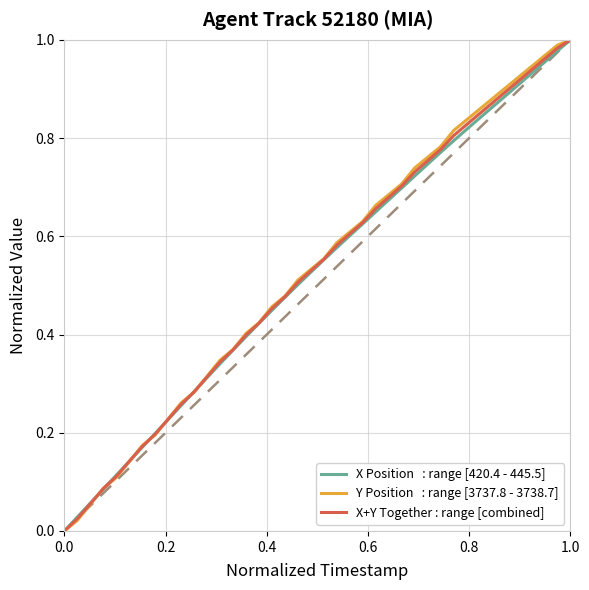

Does the chart have visible grid lines?

Yes